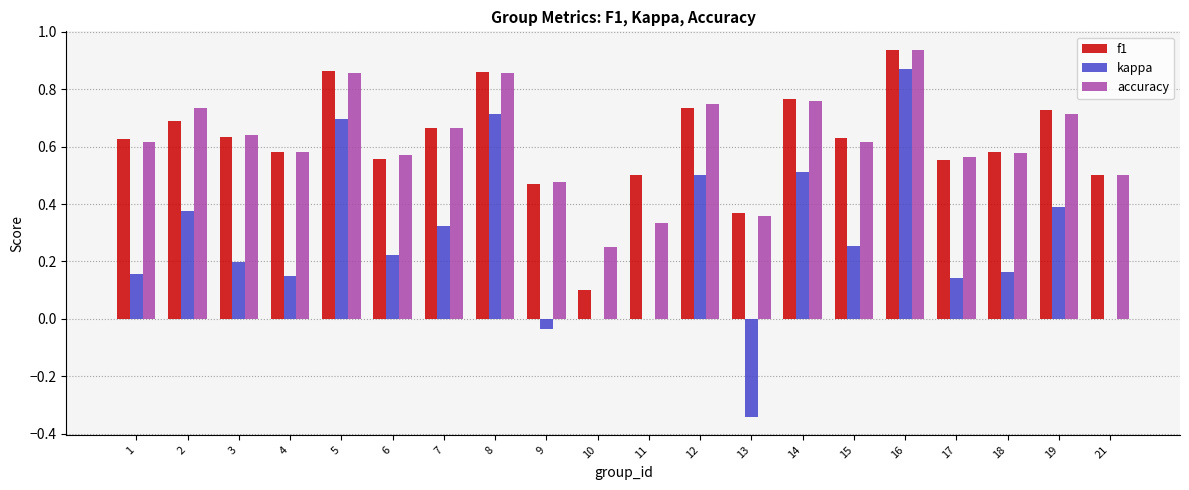

What is the sum of all f1 values?

12.3